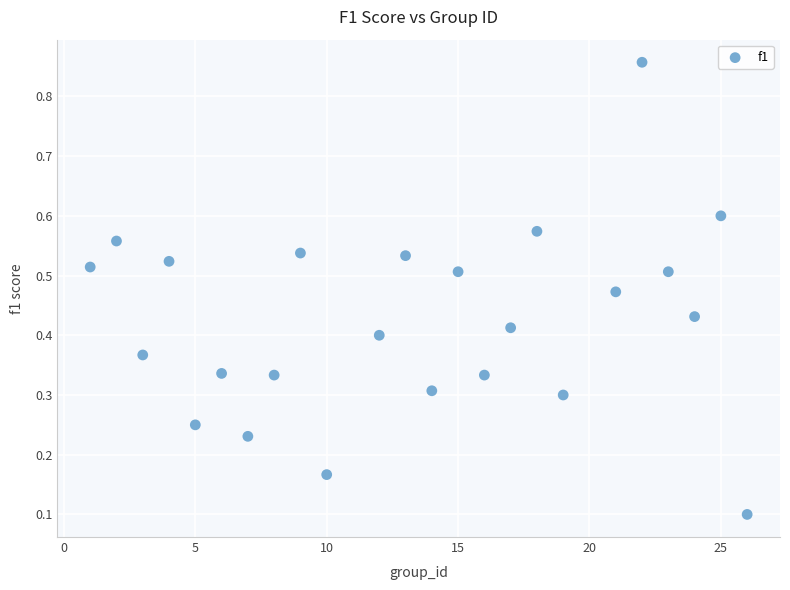

What is the range of Y values (max minus min)?

0.8